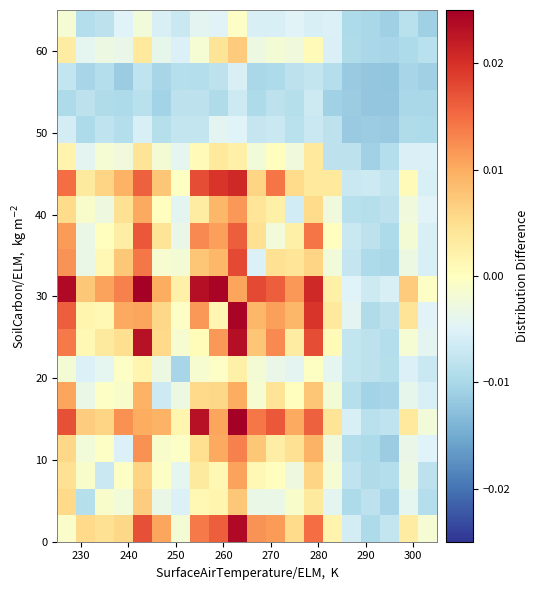

At how many categories does at least one series exceed 0?

16